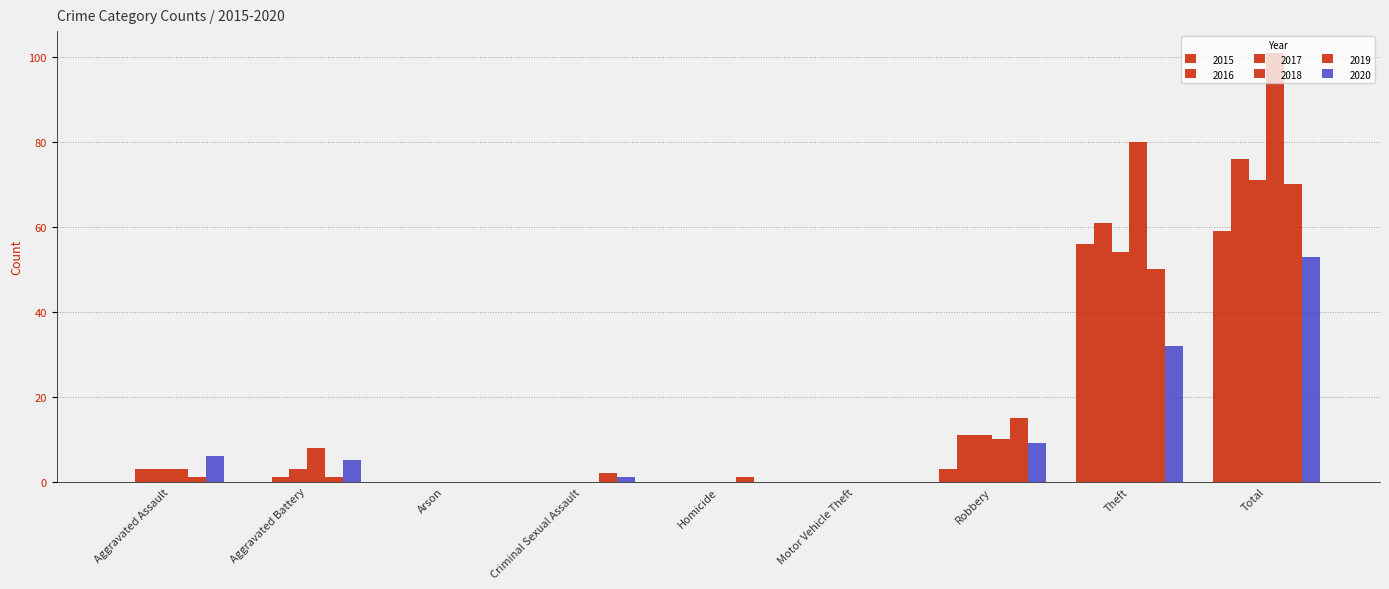

Are the bars horizontal?

No